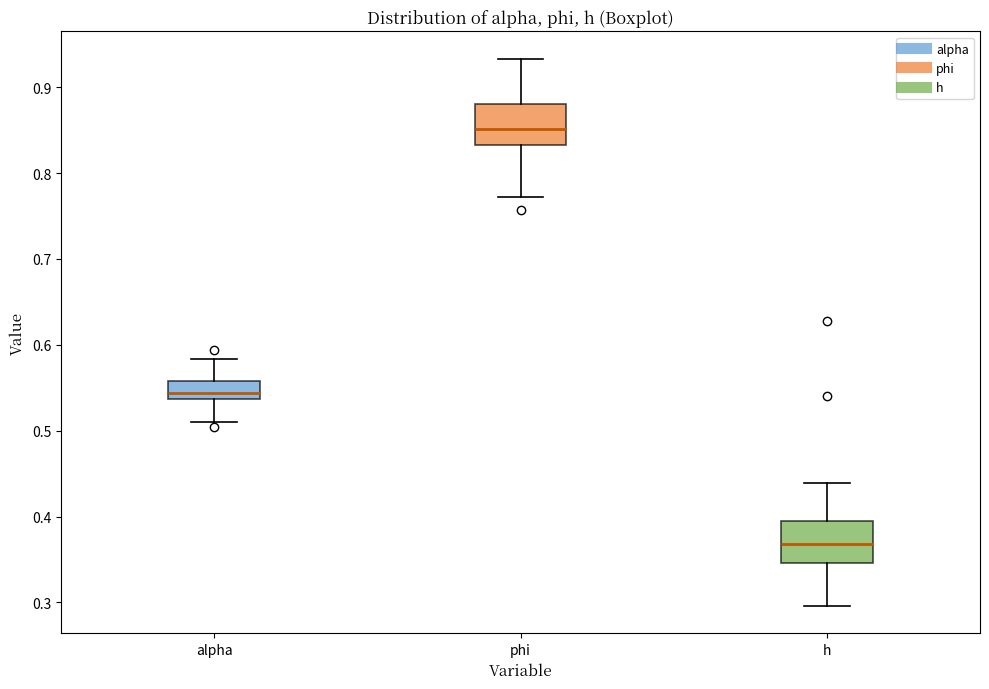

Where does the lower whisker of the box for h end on the y-axis? The values are not printed on the chart, so give them approximately, as read against the axis.

0.30